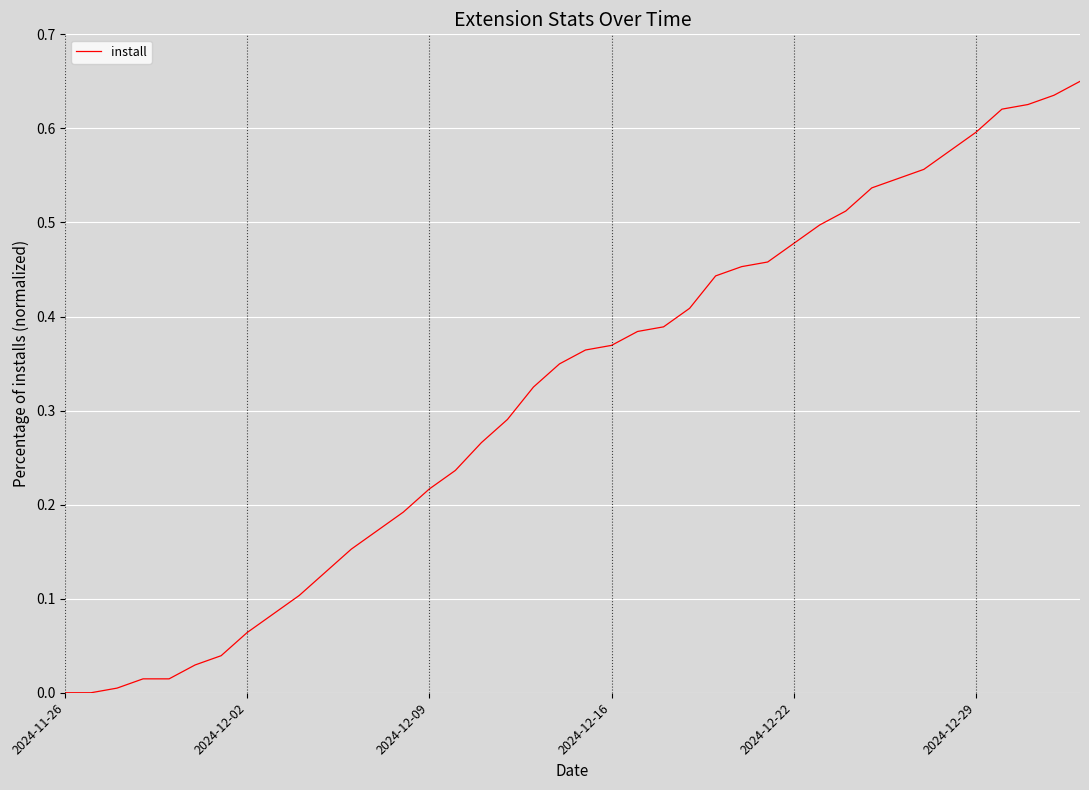

Does the chart display data point markers on the line(s)?

No